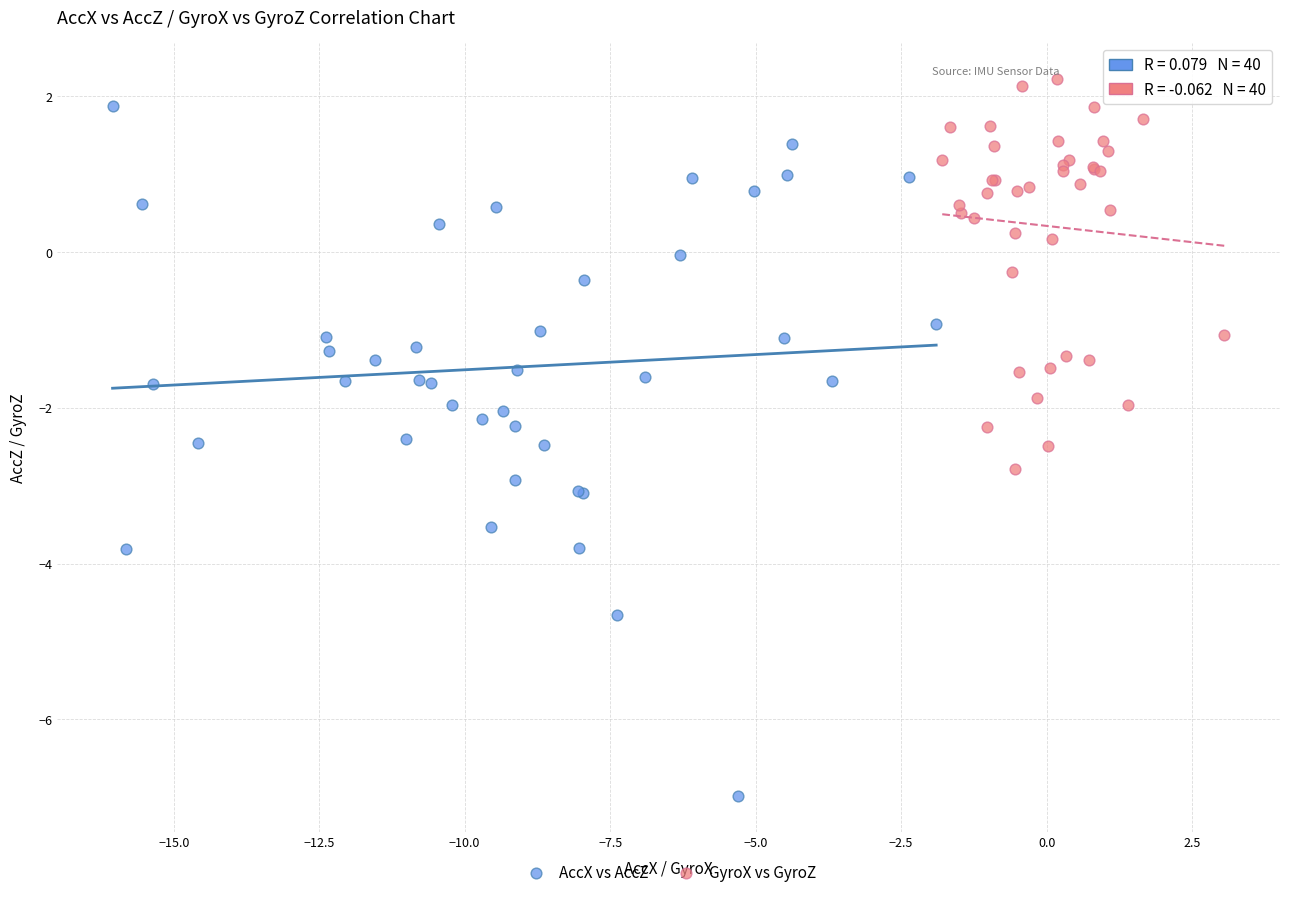

Which series has the largest Y range (max minus min)?

AccX vs AccZ